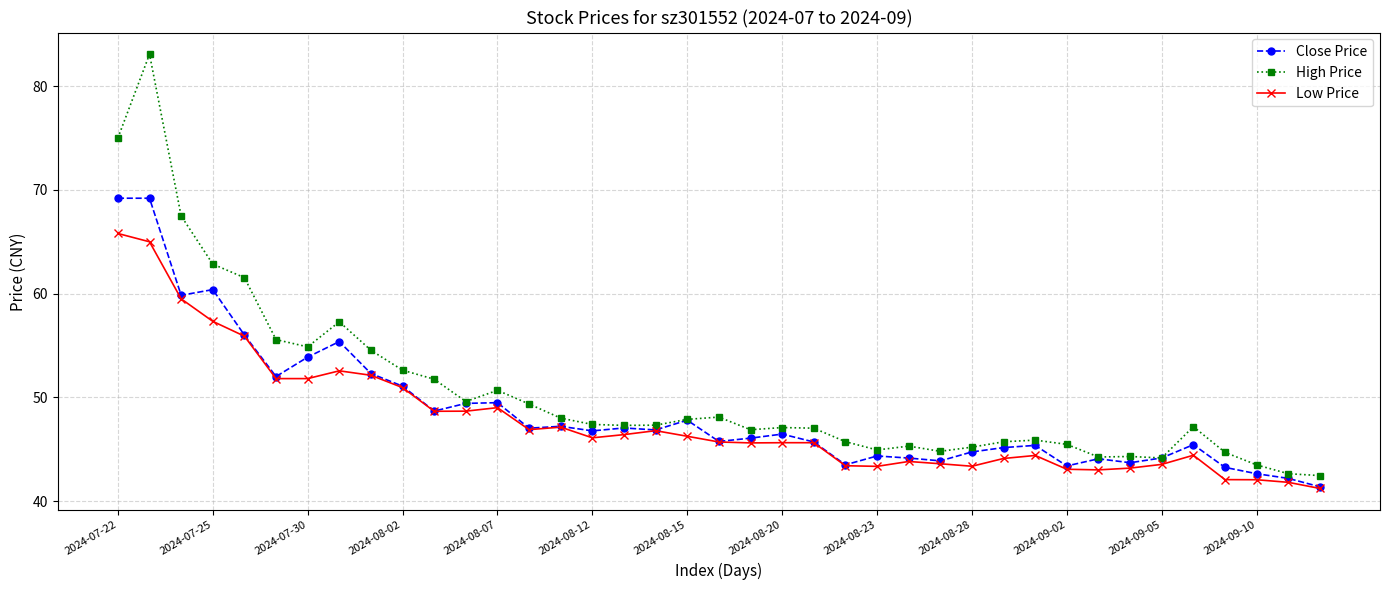

Which series has the widest spread of values?

High Price